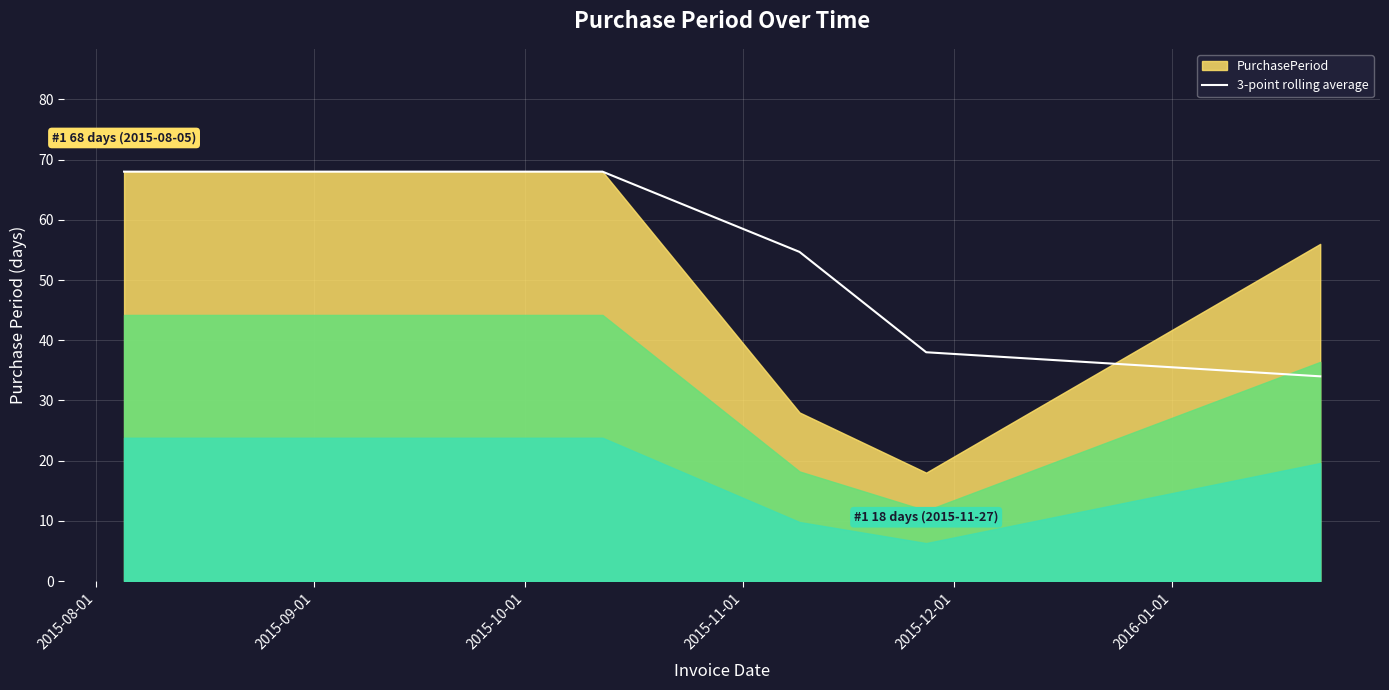

What is the lowest value of the 3-point rolling average series?

34.0